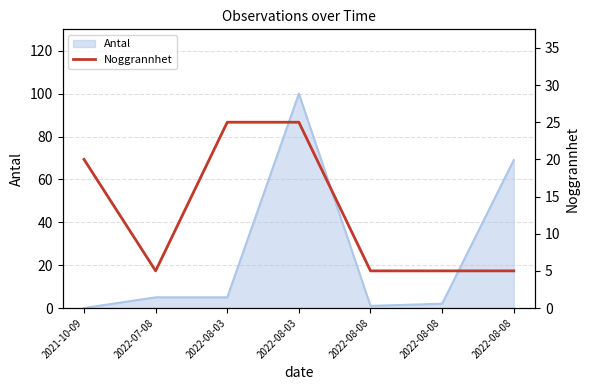

Does the chart have visible grid lines?

Yes